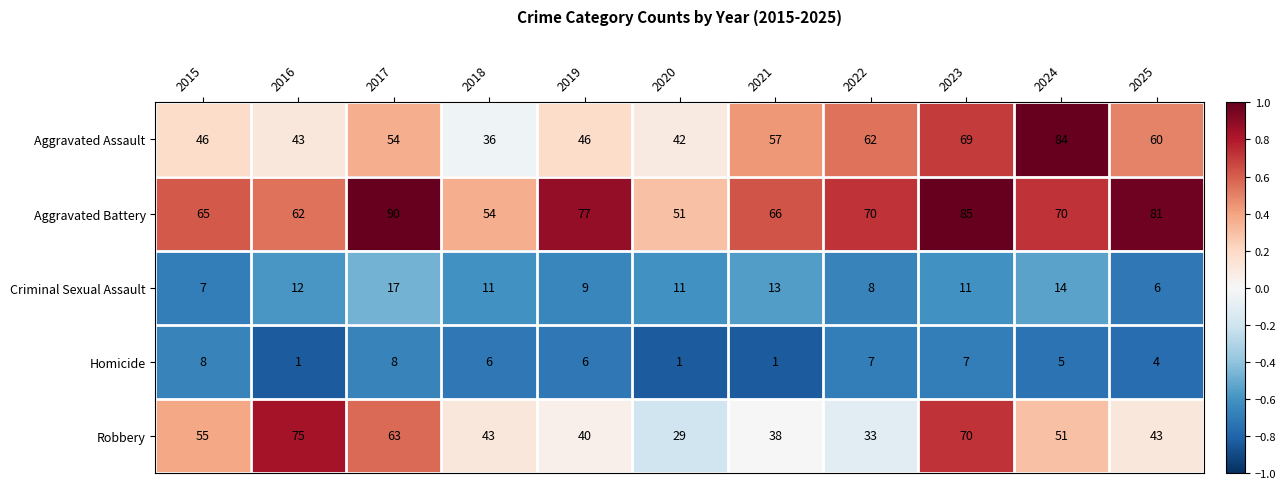

Which series has the widest spread of values?

Aggravated Assault